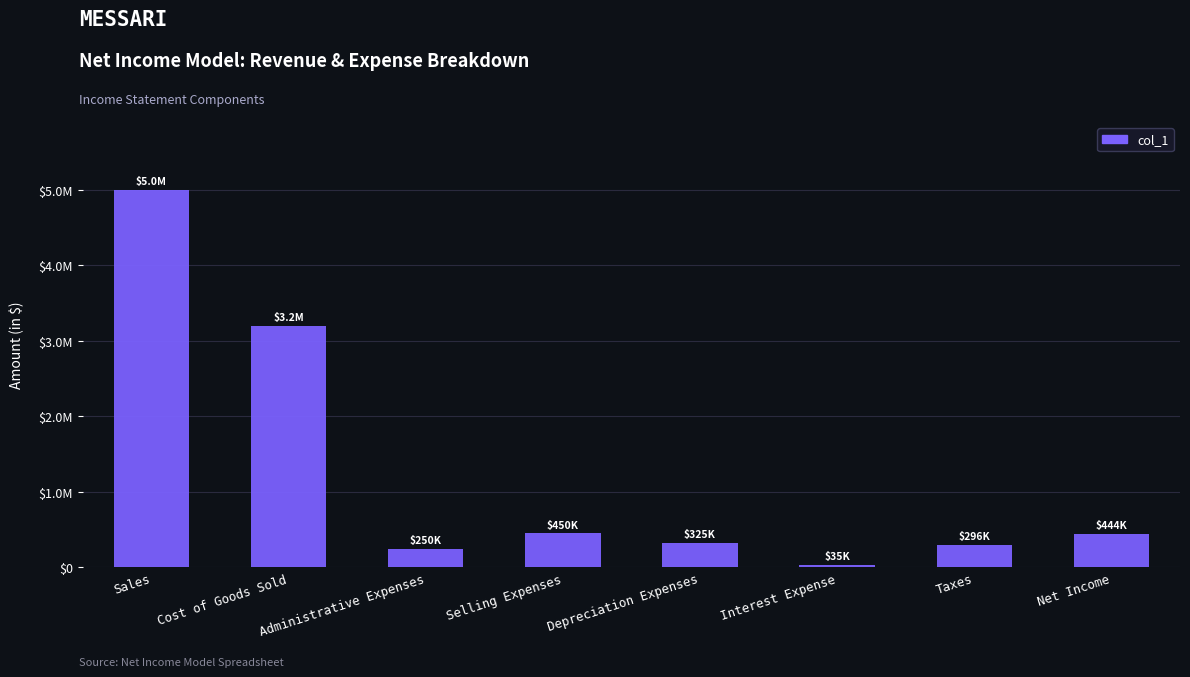

Does the chart contain any negative values?

No